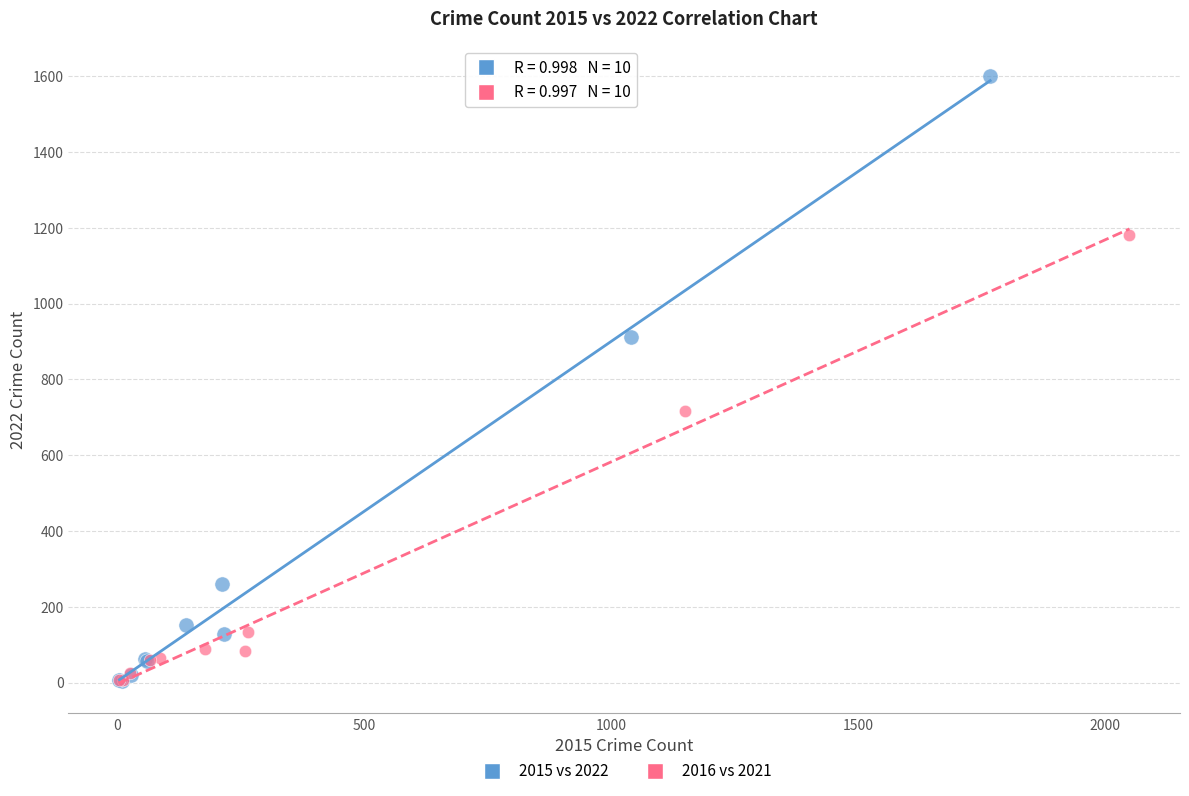

Which series has the widest spread of Y values?

2015 vs 2022